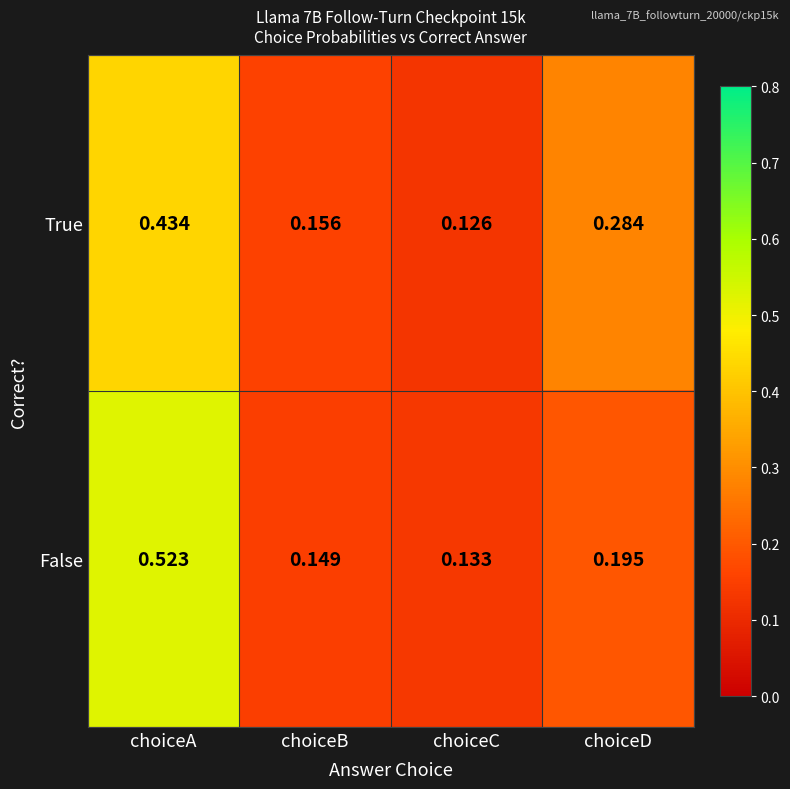

Rank the series by their maximum value, from lowest to highest.

True, False